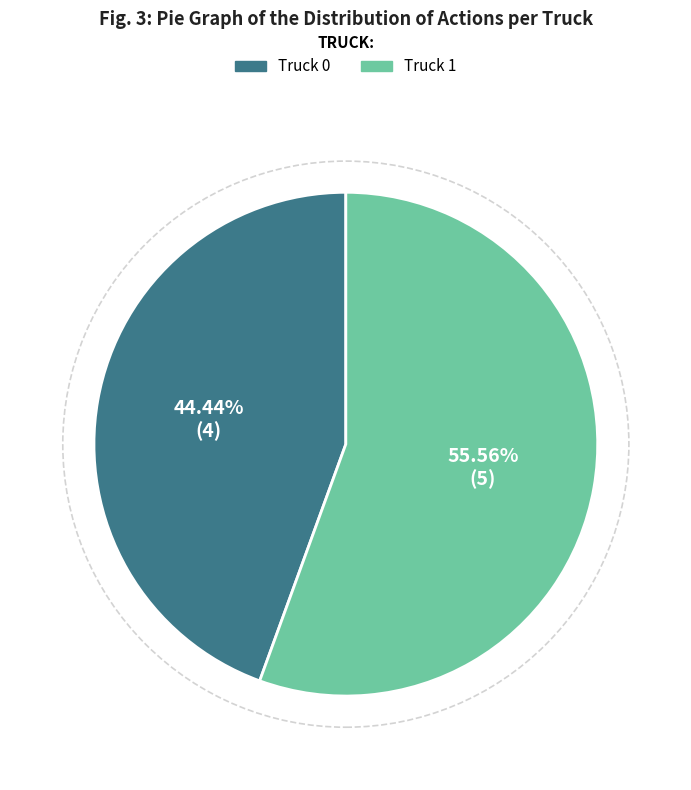

Which slice is the largest?

Truck 1